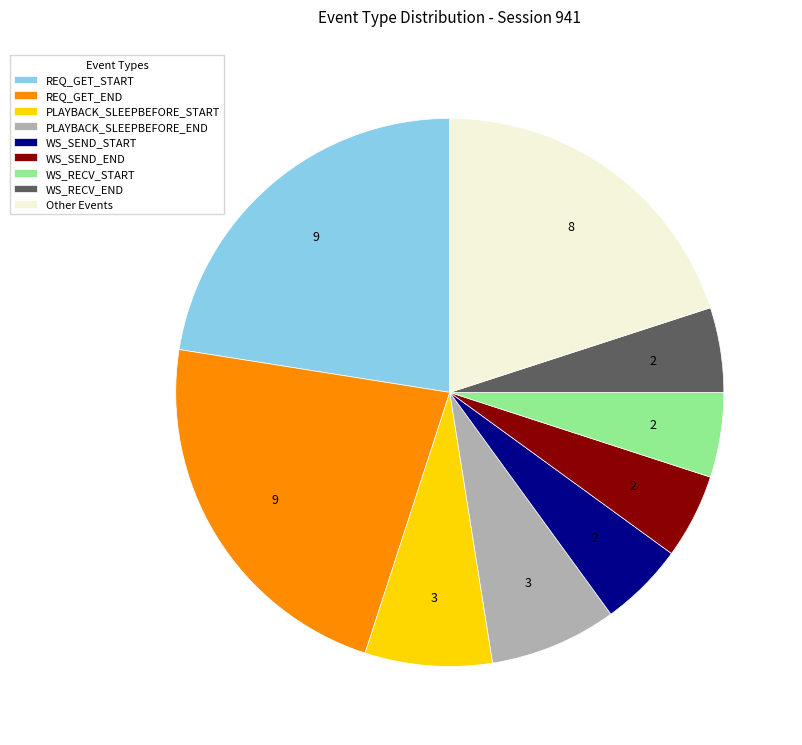

What is the ratio of the value at WS_RECV_END to the value at WS_SEND_END?

1.0